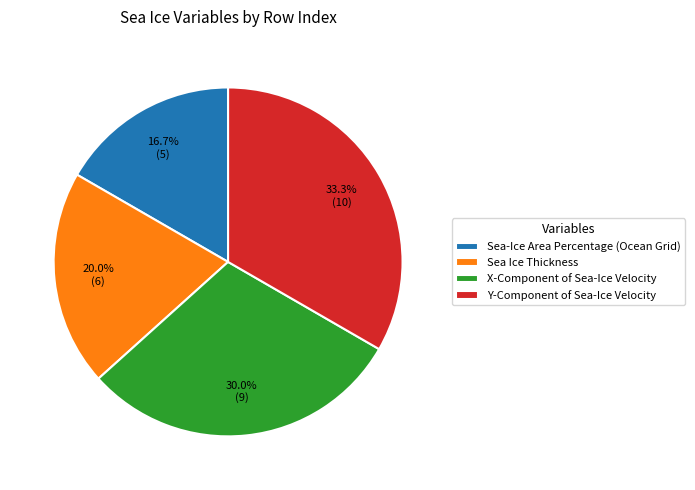

To the nearest percent, what is the average slice percentage?

25%